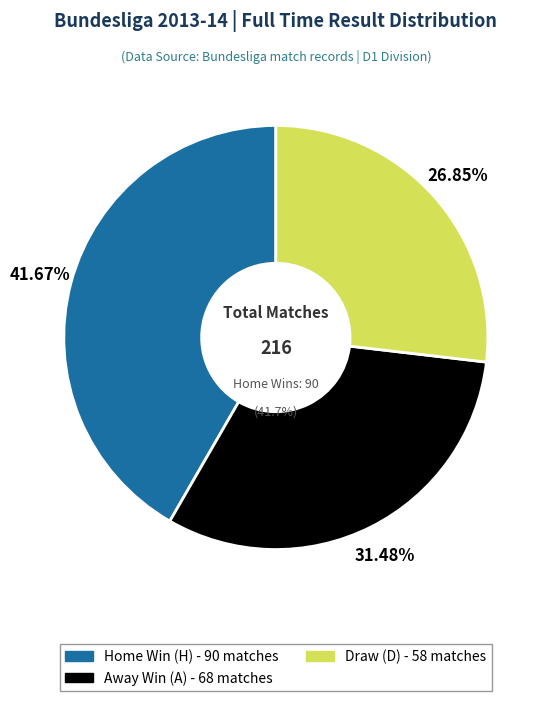

True or false: D accounts for 27% of the total.

True